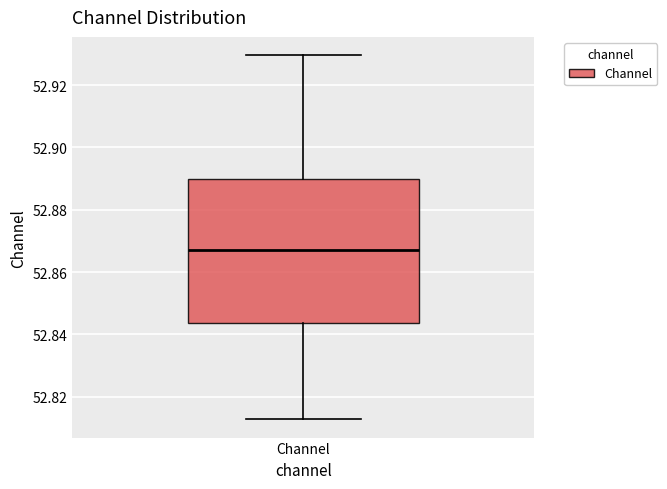

Where does the upper whisker of the box for Channel end on the y-axis? The values are not printed on the chart, so give them approximately, as read against the axis.

52.930